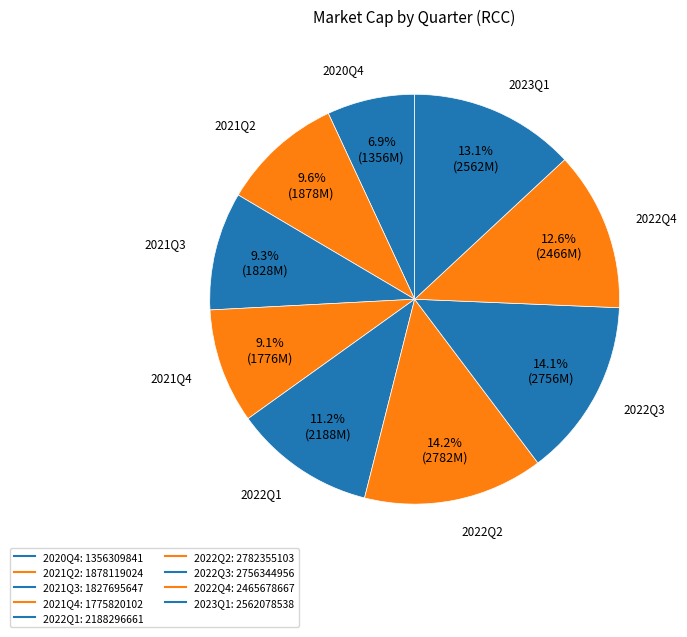

What percentage is the 2021Q3 slice, to the nearest percent?

9%